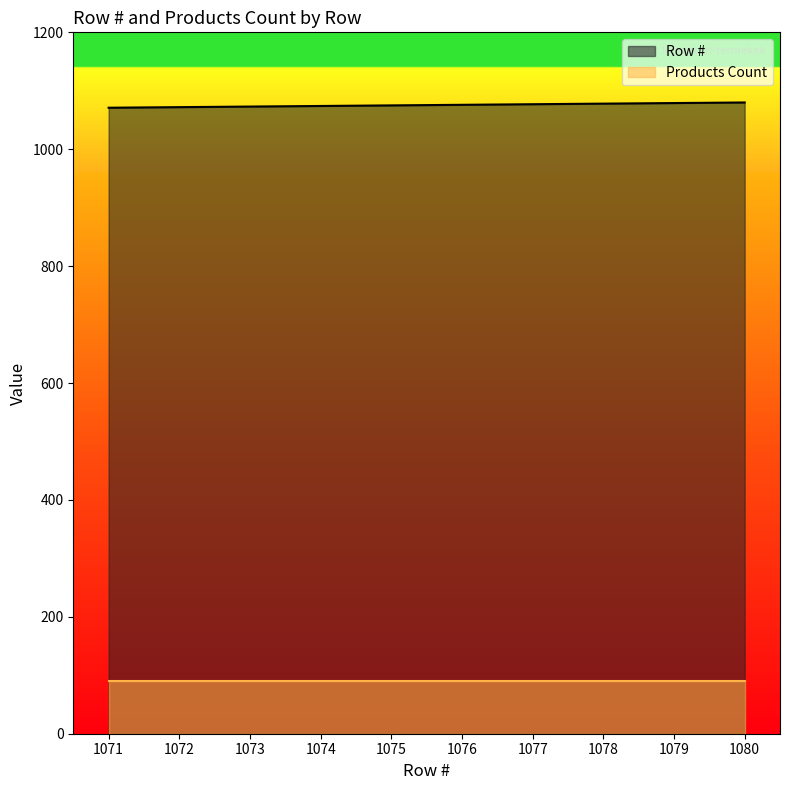

Reading right to left, what are all the values shown in this chart?

1080=1080	1079=1079	1078=1078	1077=1077	1076=1076	1075=1075	1074=1074	1073=1073	1072=1072	1071=1071